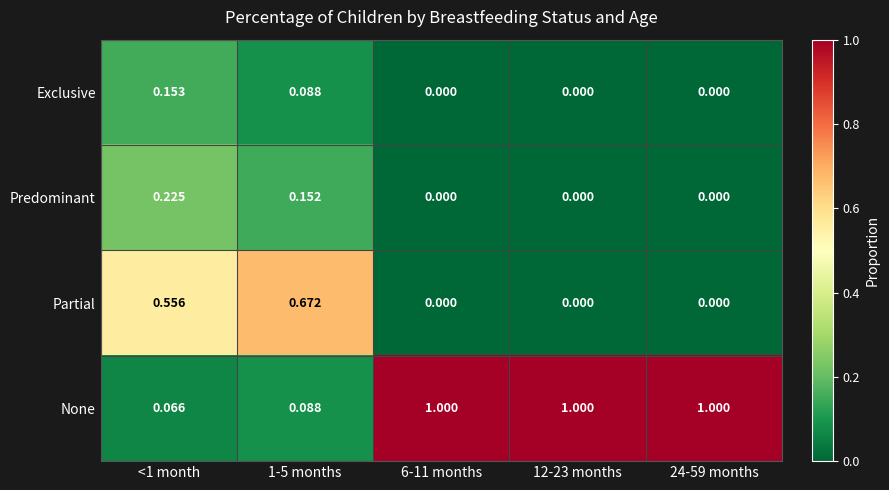

Is the value of Partial at 1-5 months greater than the value of Exclusive at 6-11 months?

Yes